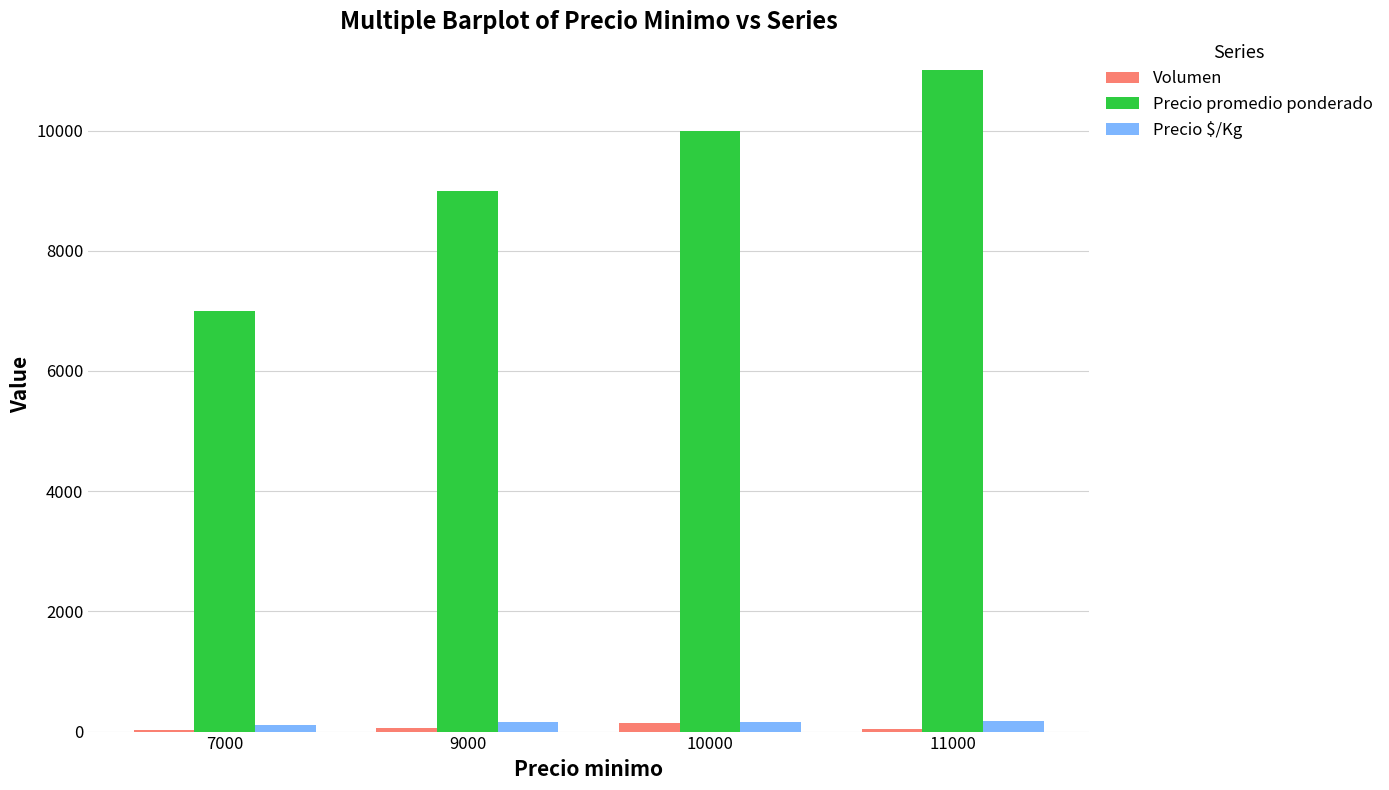

How many categories are shown in the chart?

4